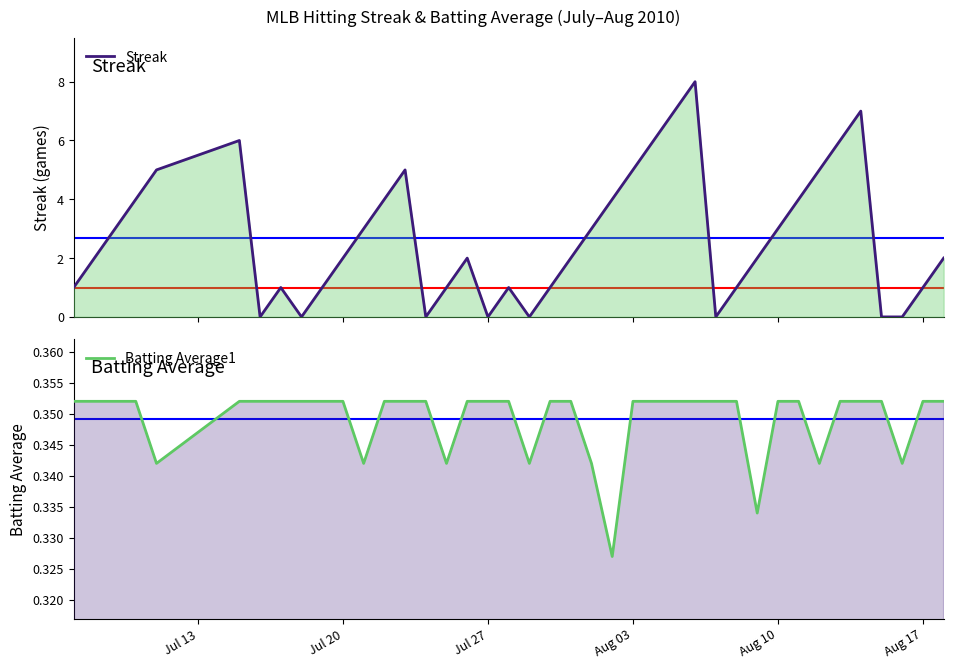

Rank the series by their average value, from highest to lowest.

Streak, Batting Average1